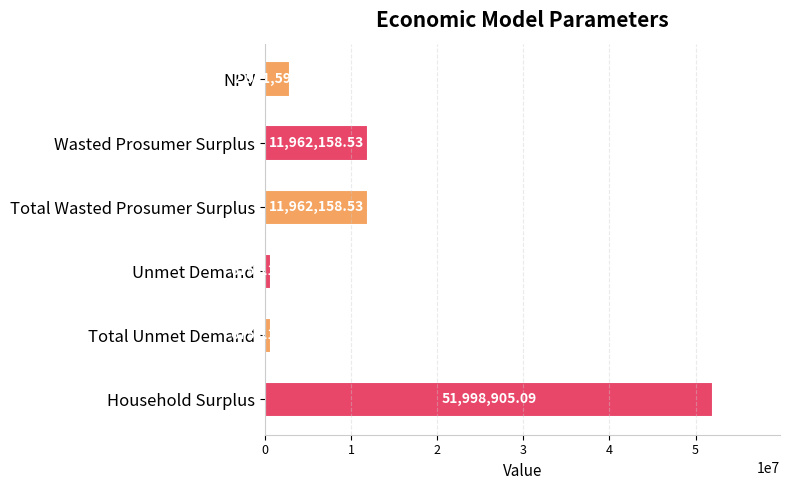

What is the difference between the second highest and minimum values?

11287039.4